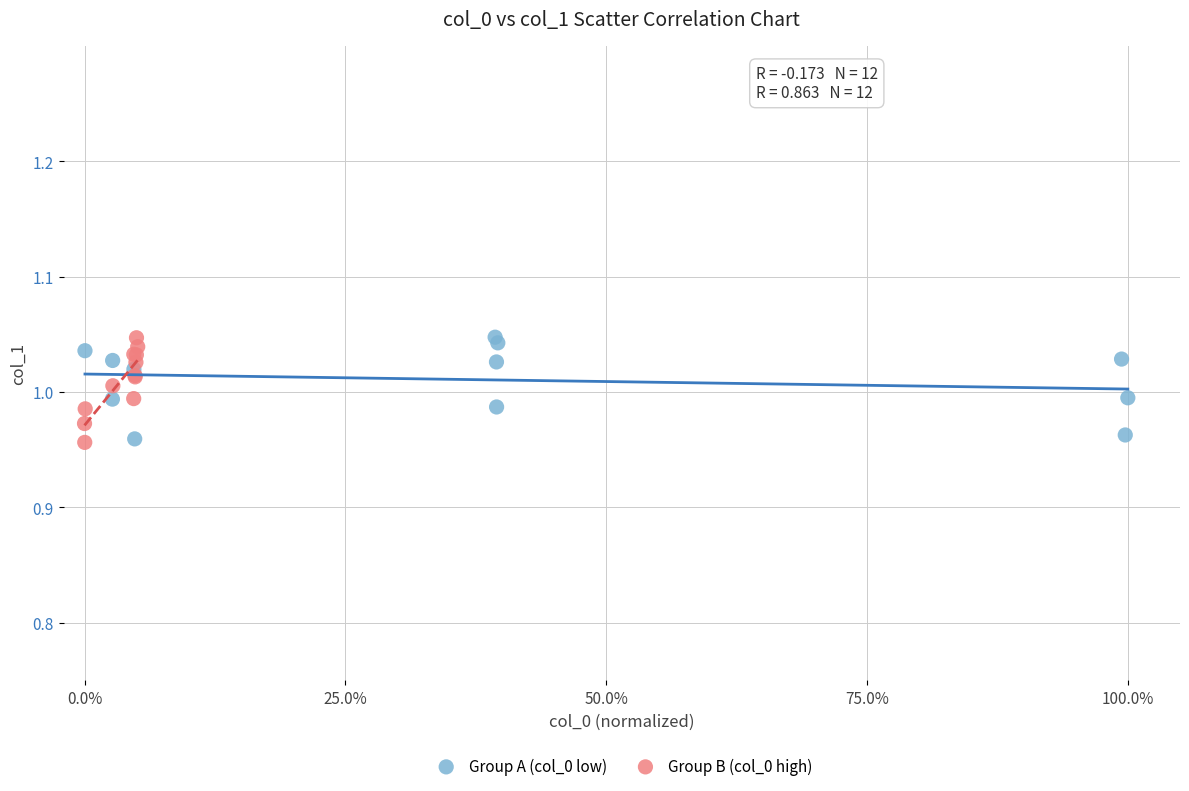

What are all the series names shown in the legend?

Group A (col_0 low), Group B (col_0 high)